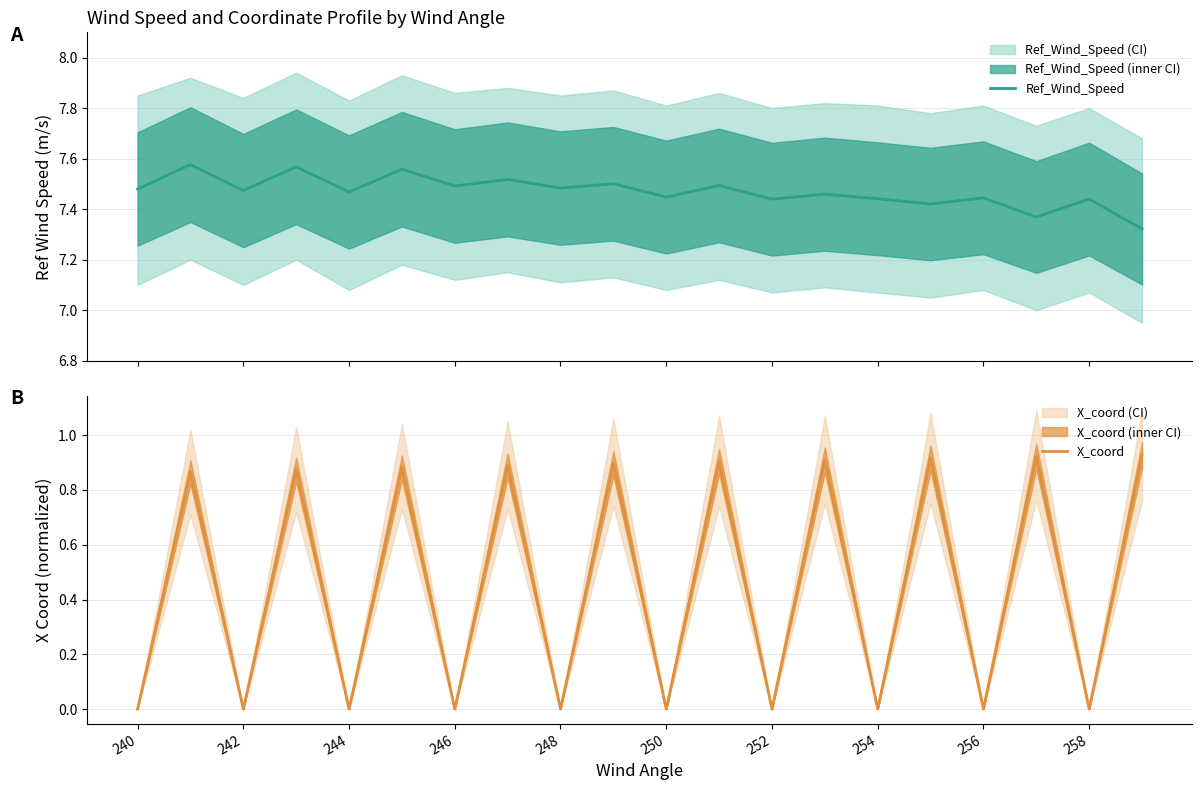

In Ref_Wind_Speed, how many points are higher than both neighbors (excluding endpoints)?

9